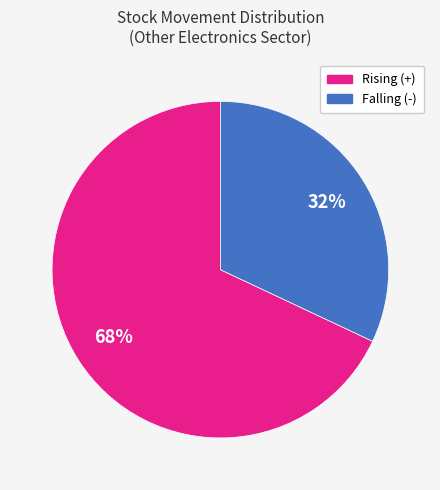

Is there a majority slice in this chart?

Yes